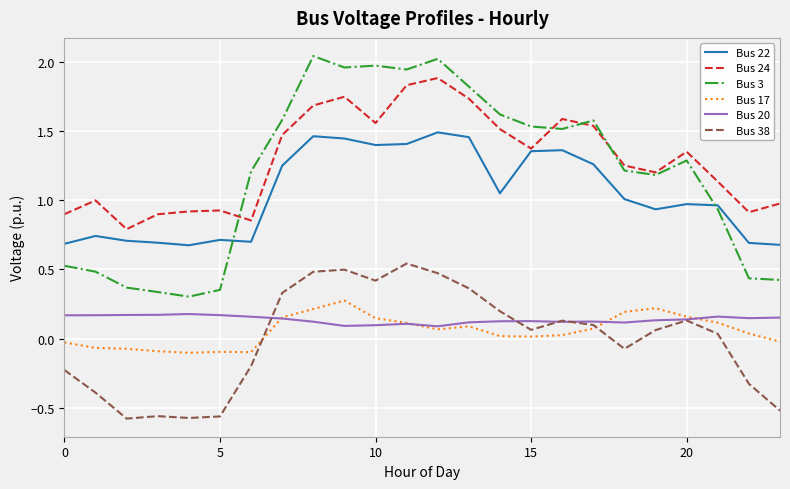

What is the lowest value of the Bus 24 series?

0.8